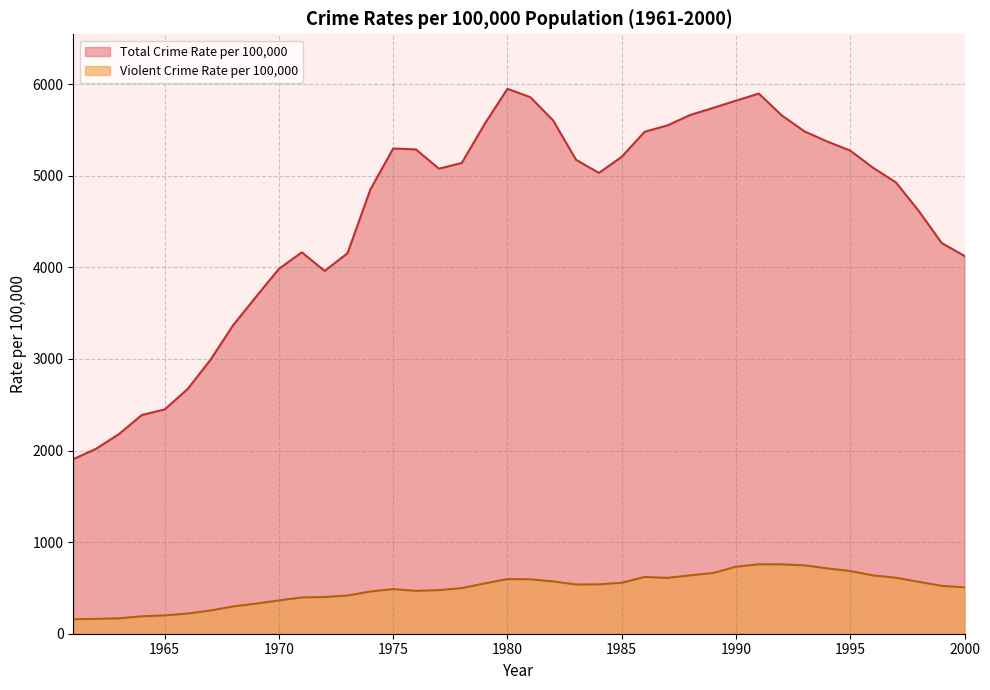

How many interior local peaks does the Violent Crime Rate per 100,000 series have?

4